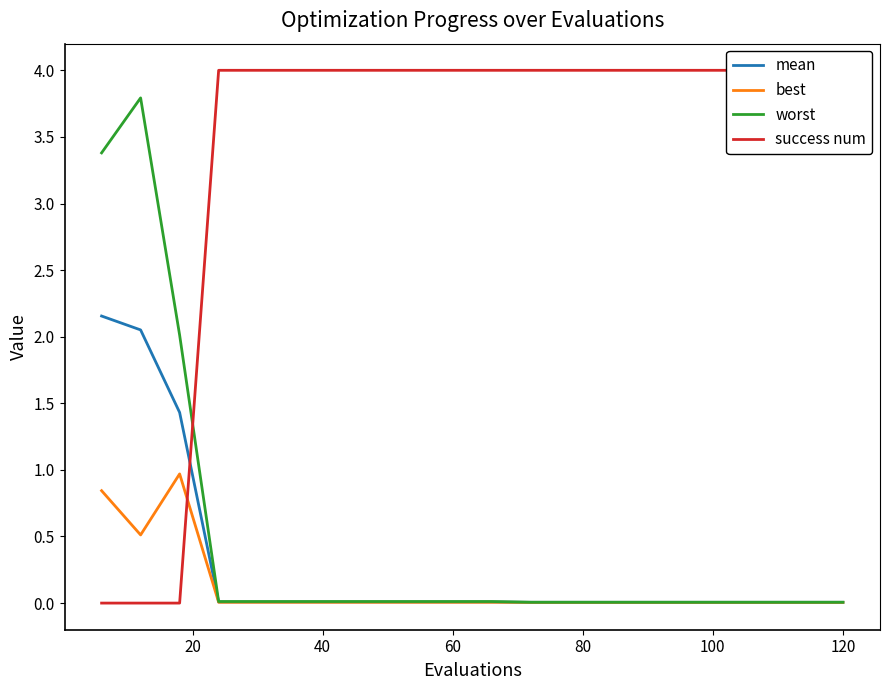

True or false: worst and best cross at least once.

False